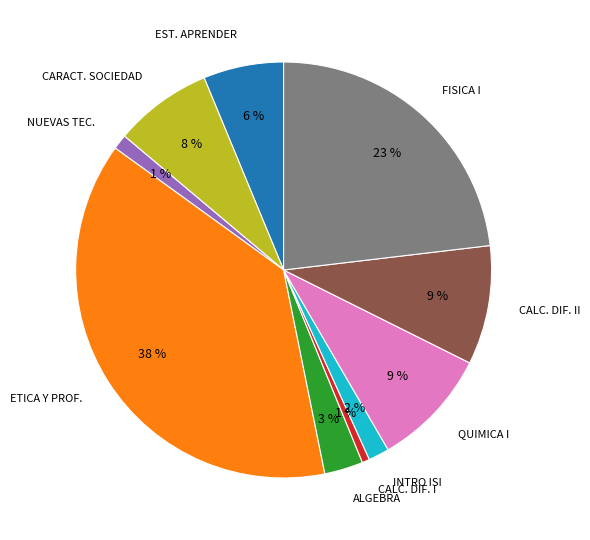

To the nearest percent, what is the average slice percentage?

10%